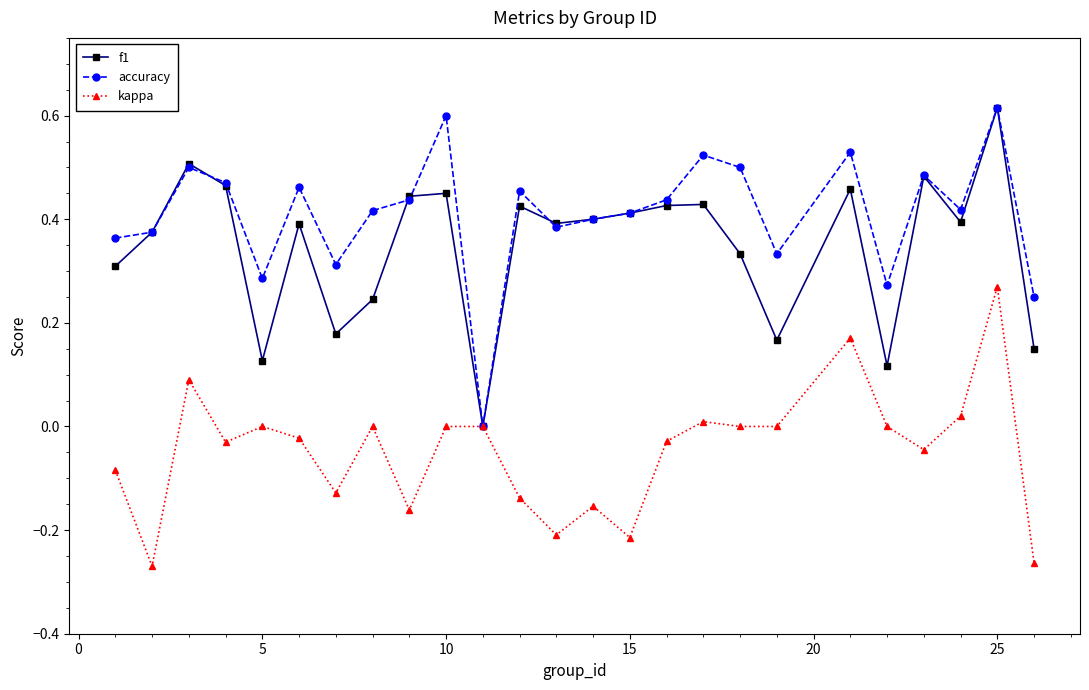

True or false: accuracy has more than 1 points higher than both neighbors.

True